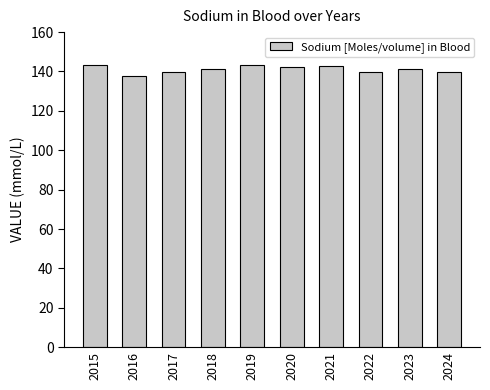

Is it true that the value at 2023 is 141.5?

True